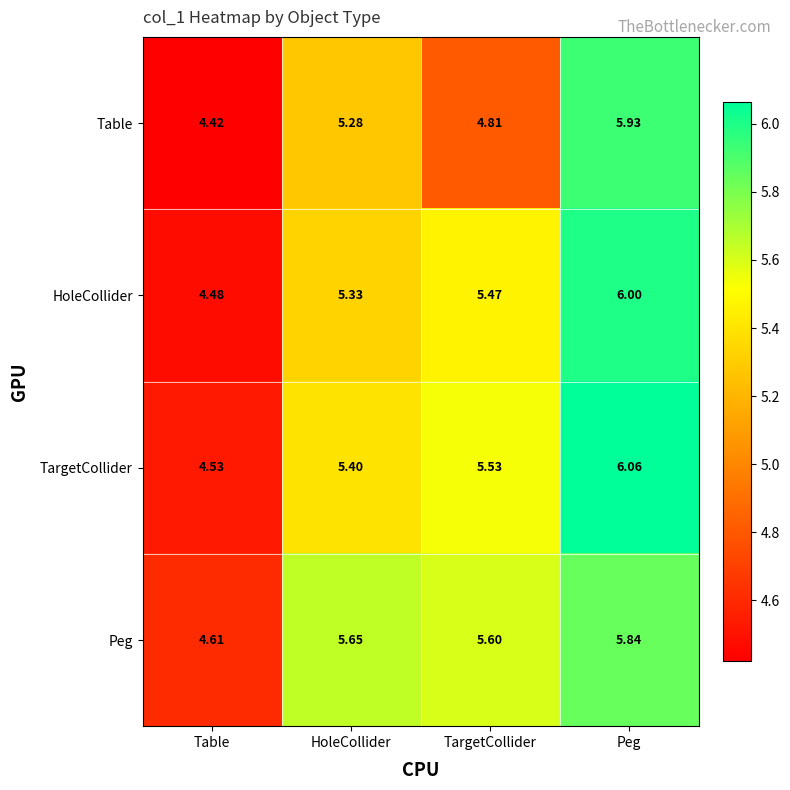

At which label does Peg reach its minimum?

Table